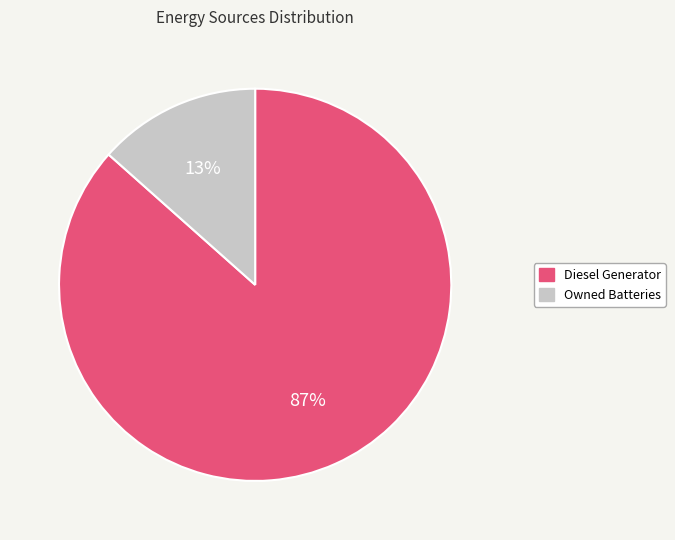

To the nearest percent, what is the combined percentage of Owned Batteries and Diesel Generator?

100%